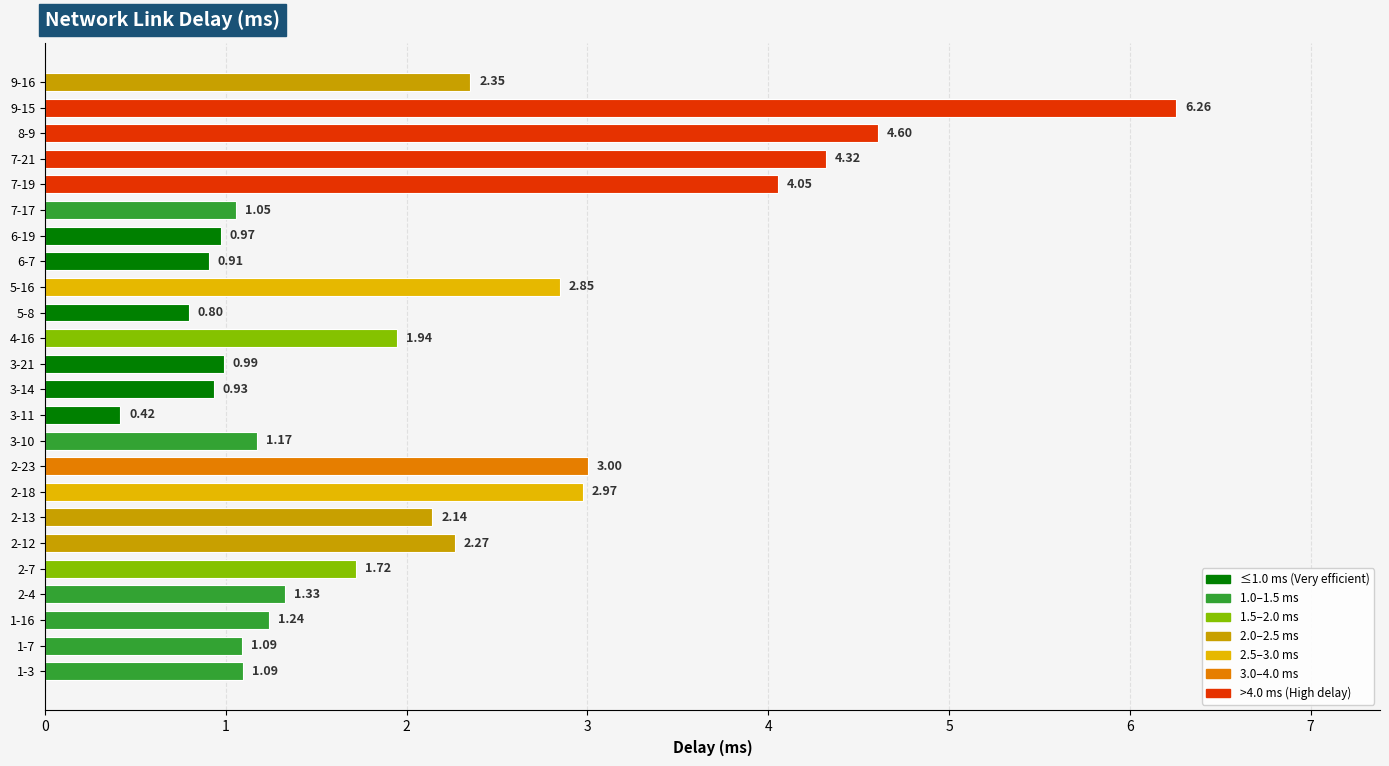

What is the difference between the maximum and minimum values?

5.8